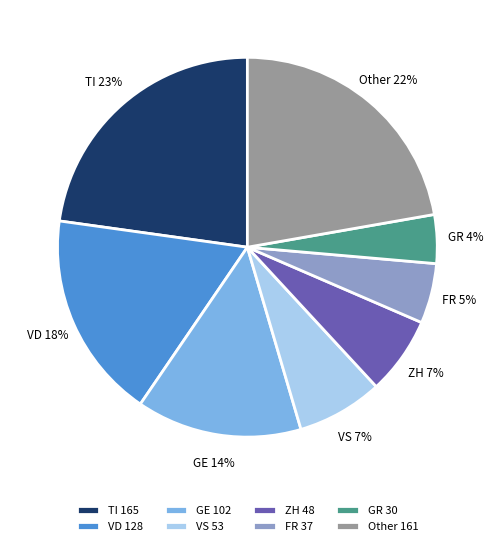

Between FR 37 and ZH 48, which is larger?

ZH 48